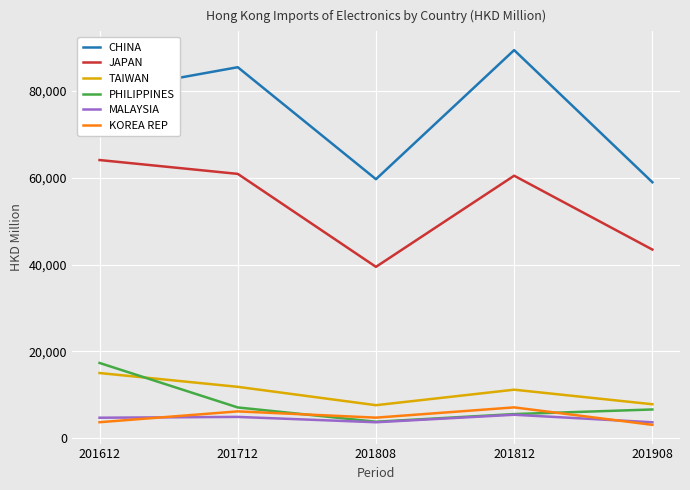

What is the total value across all series at 201612?

184674.9